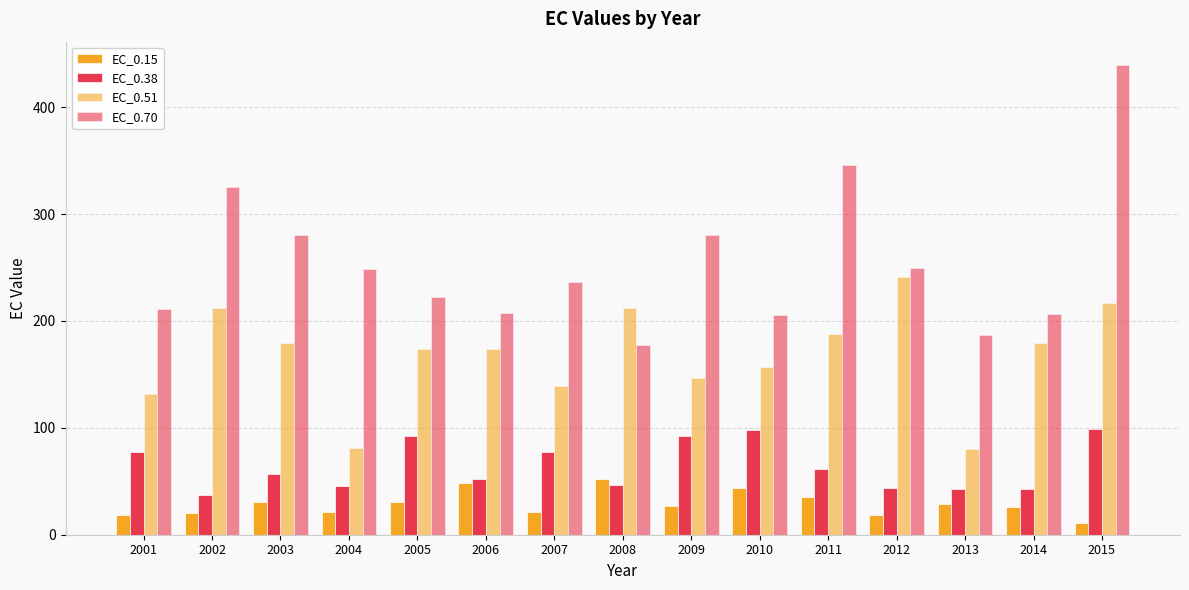

How many data points in EC_0.70 are above 236?

8